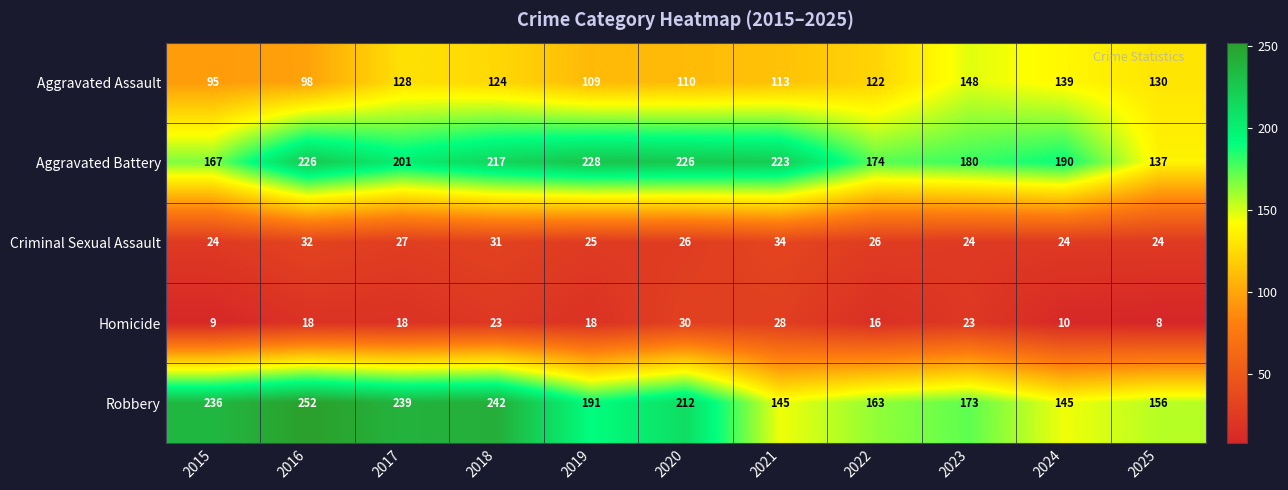

What is the difference between the maximum and minimum values in the Aggravated Assault series?

53